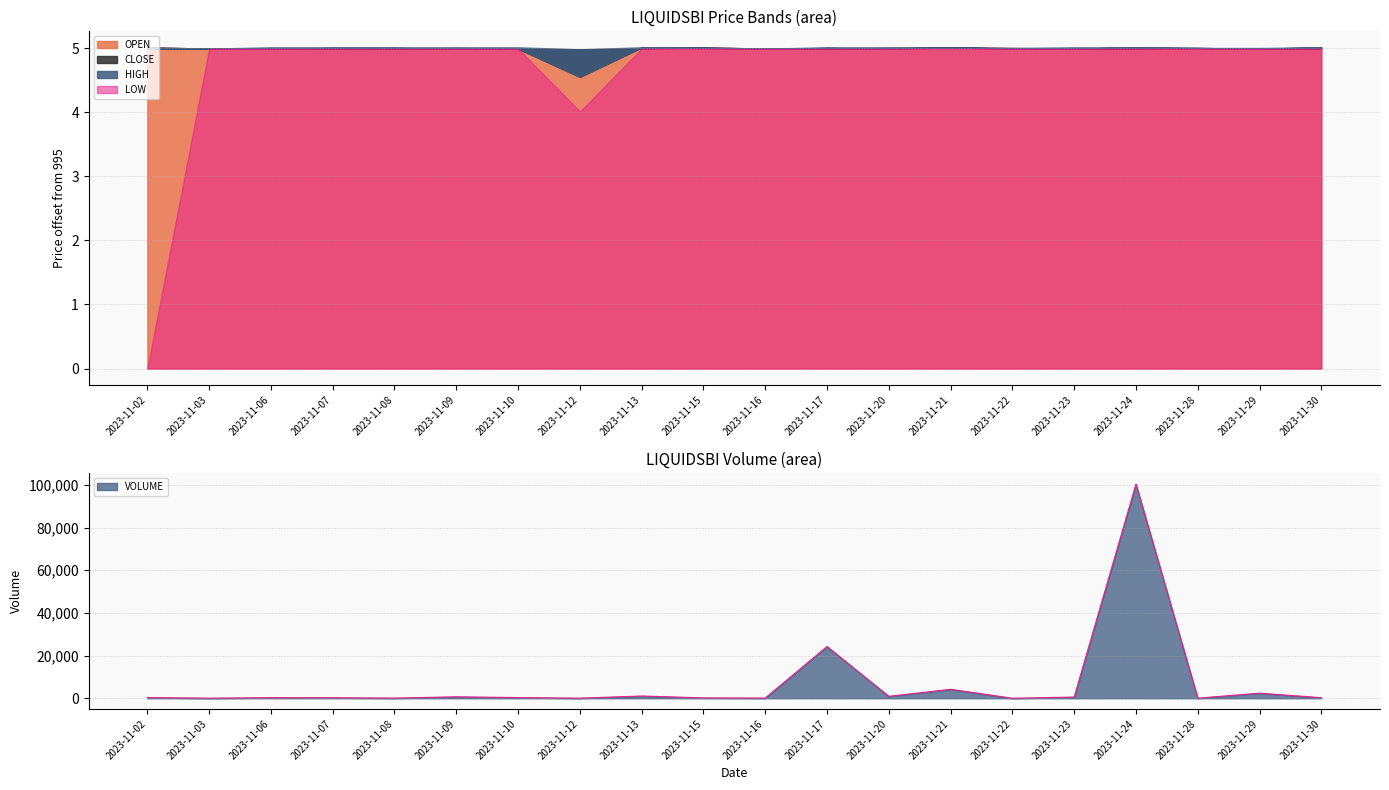

What is the value of the LOW point at the 19th from the left?

1000.0